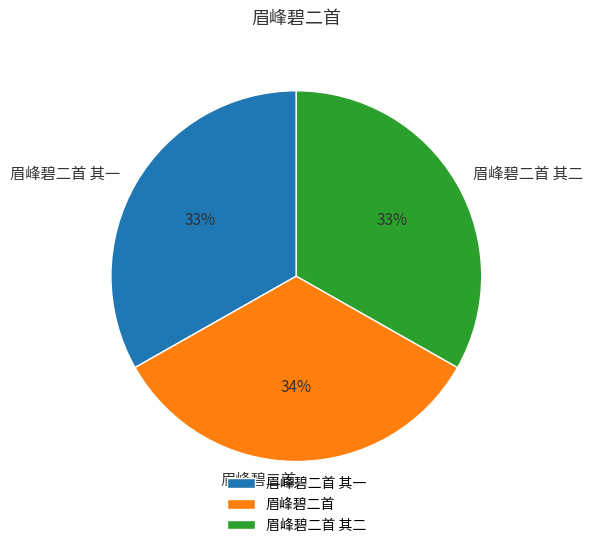

True or false: 眉峰碧二首 accounts for 20% of the total.

False